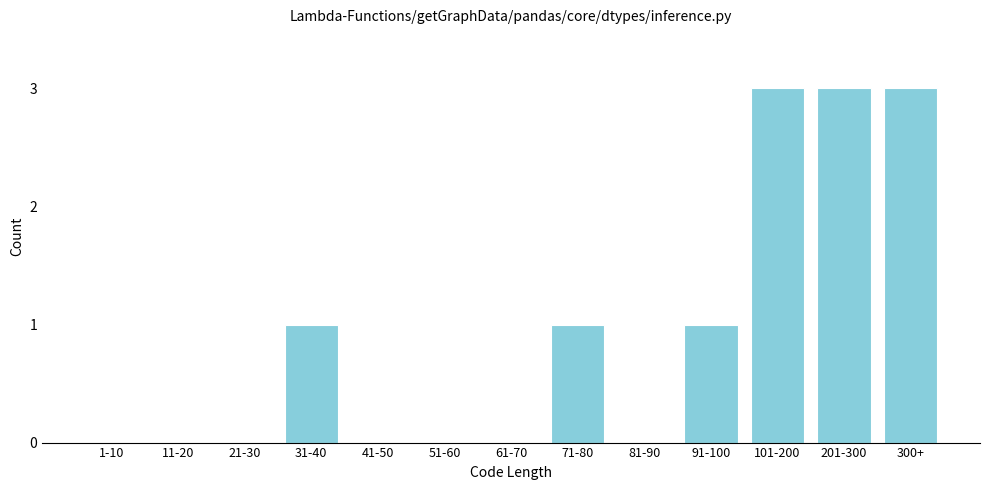

Reading right to left, transcribe all the data shown in this chart.

300+=3	201-300=3	101-200=3	91-100=1	81-90=0	71-80=1	61-70=0	51-60=0	41-50=0	31-40=1	21-30=0	11-20=0	1-10=0